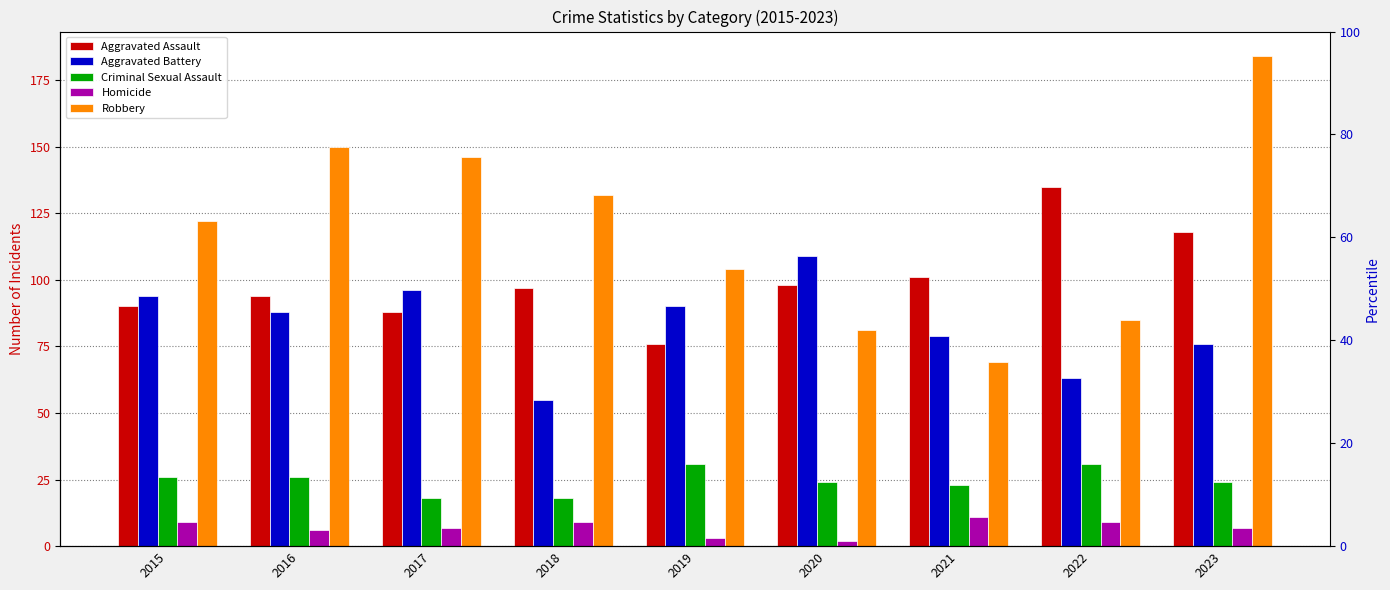

How many bars are there in each group?

5